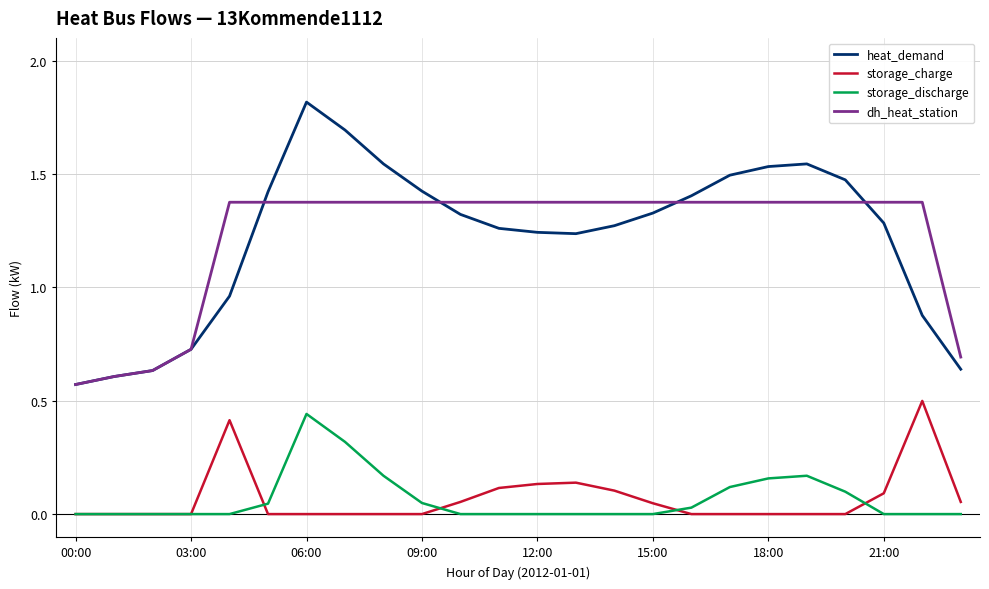

True or false: heat_demand and storage_discharge intersect in this chart.

False